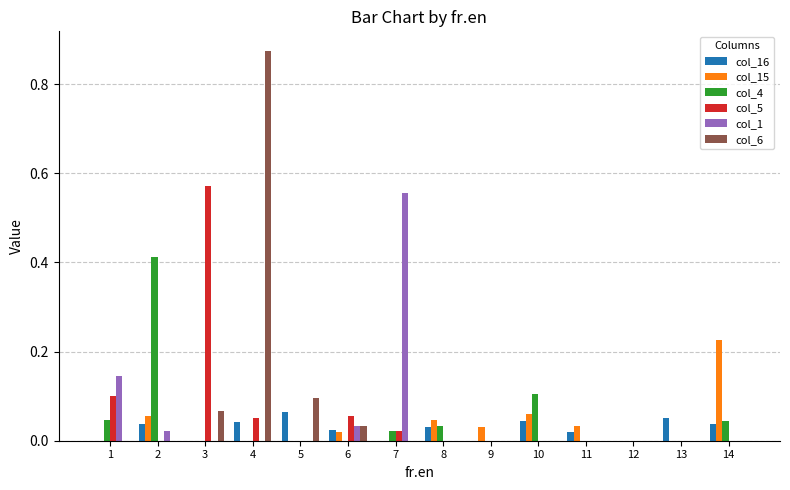

Count the number of categories in the chart.

14